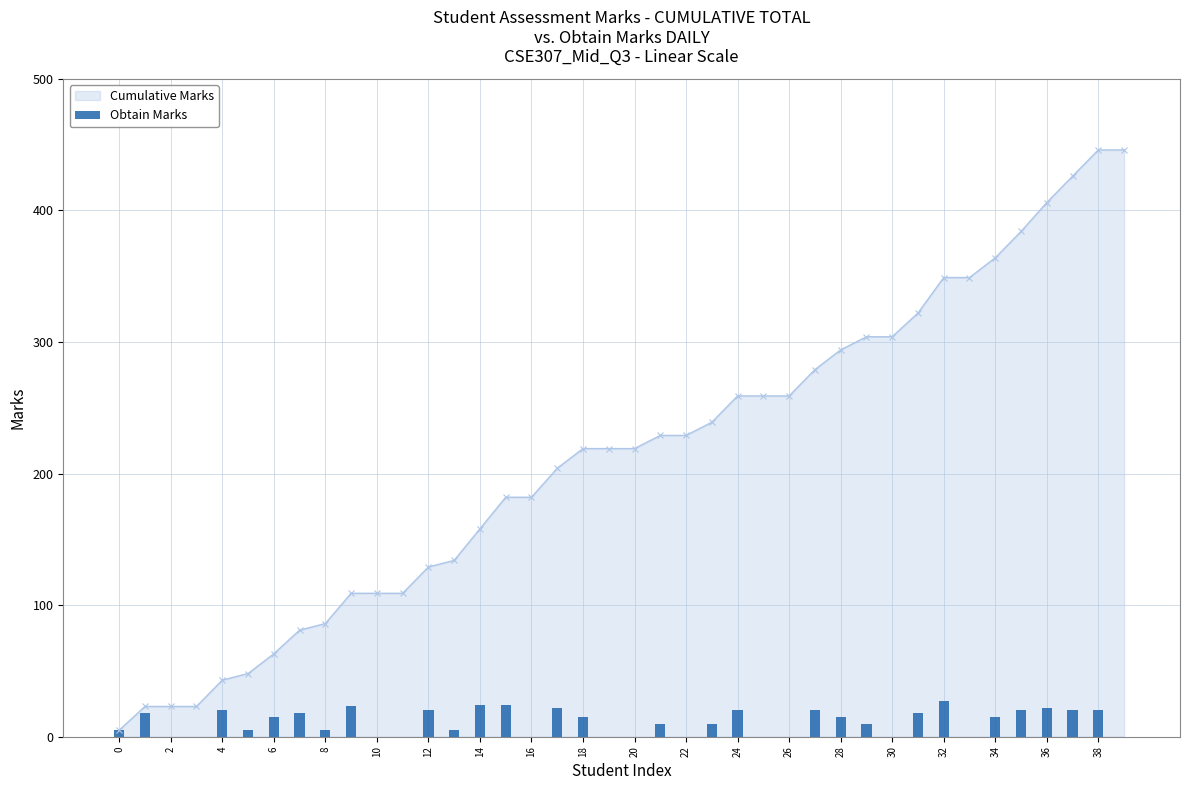

Is it true that Cumulative Marks equals 79 at 34?

False